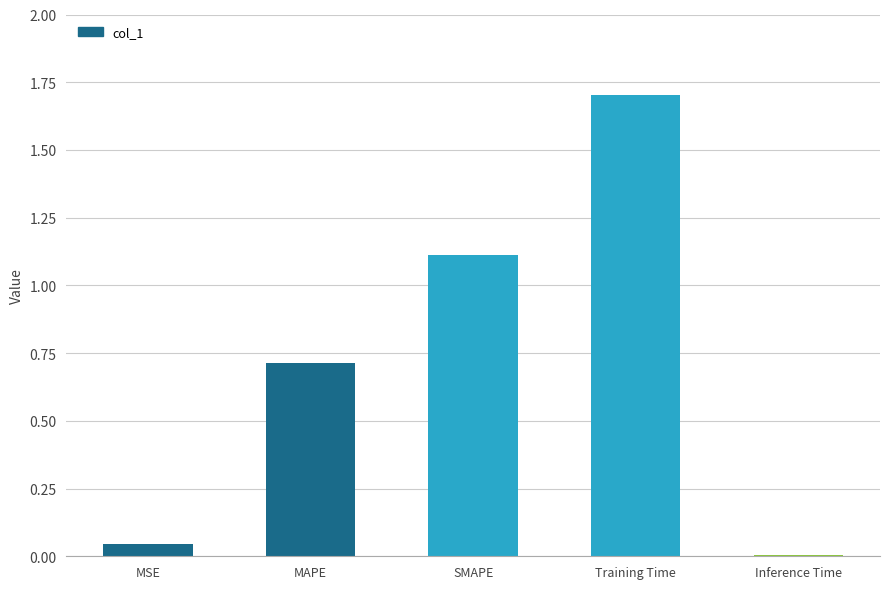

What is the change in value from MSE to SMAPE?

+1.1